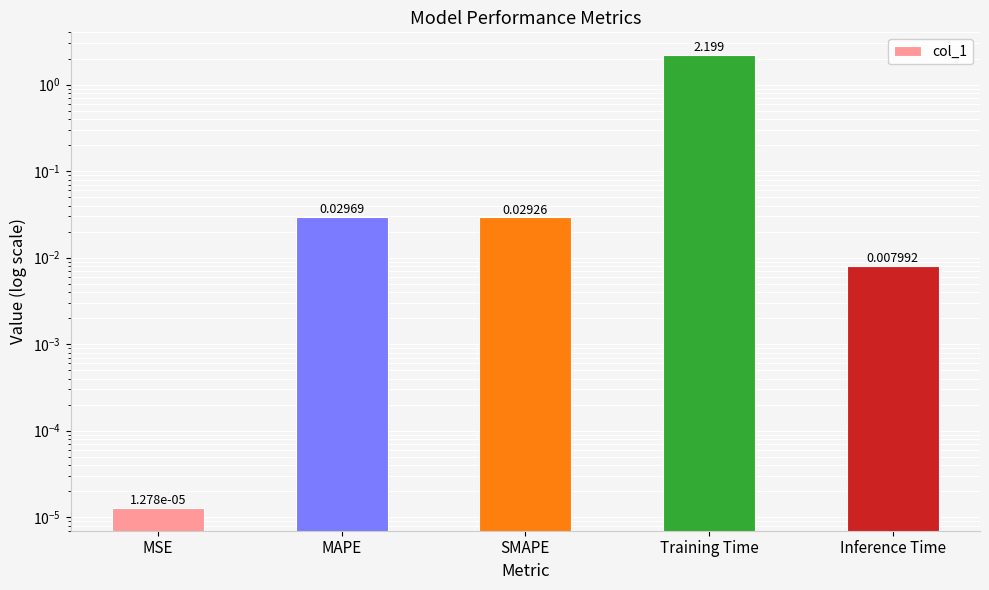

What is the label of the 3rd bar from the right?

SMAPE